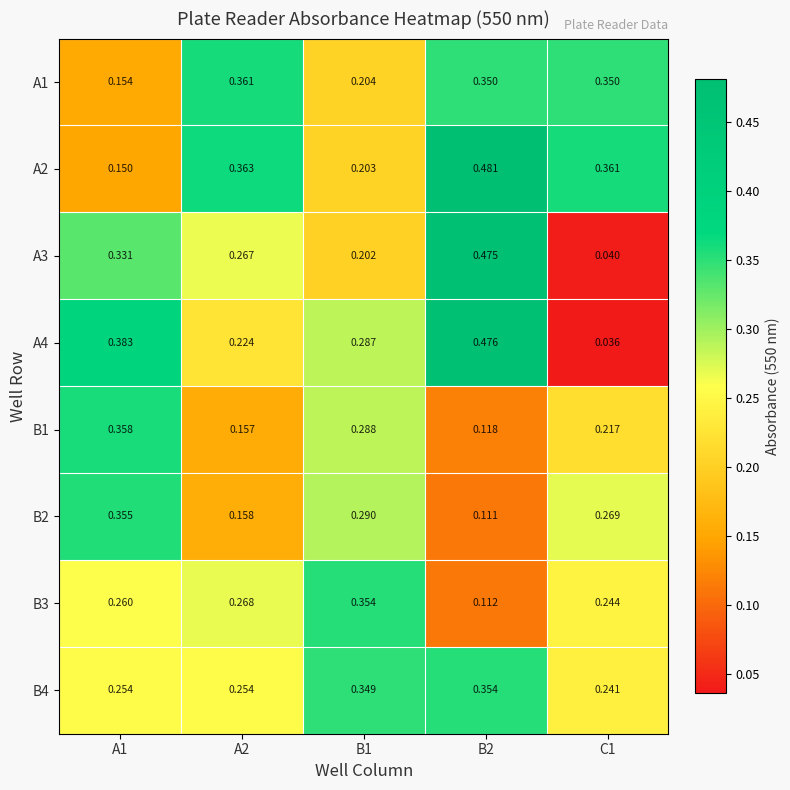

What is the total value across all series at A2?

2.1